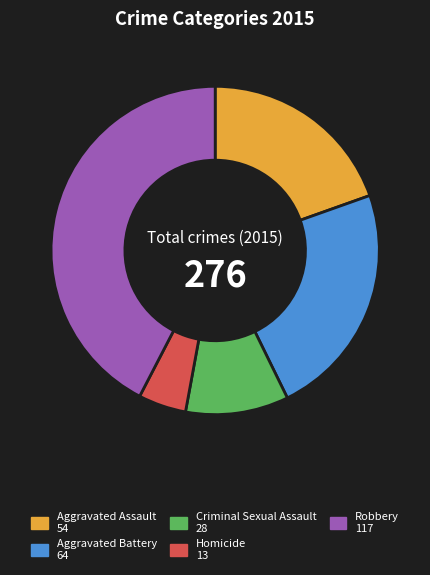

Which slice is the smallest?

Homicide